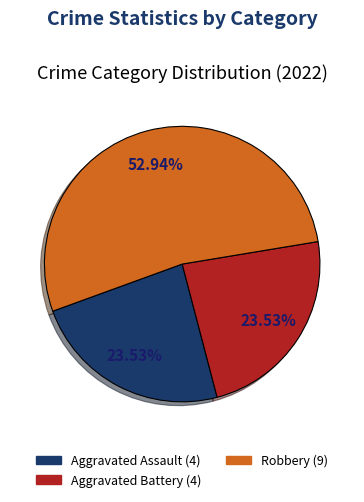

Is there a majority slice in this chart?

Yes